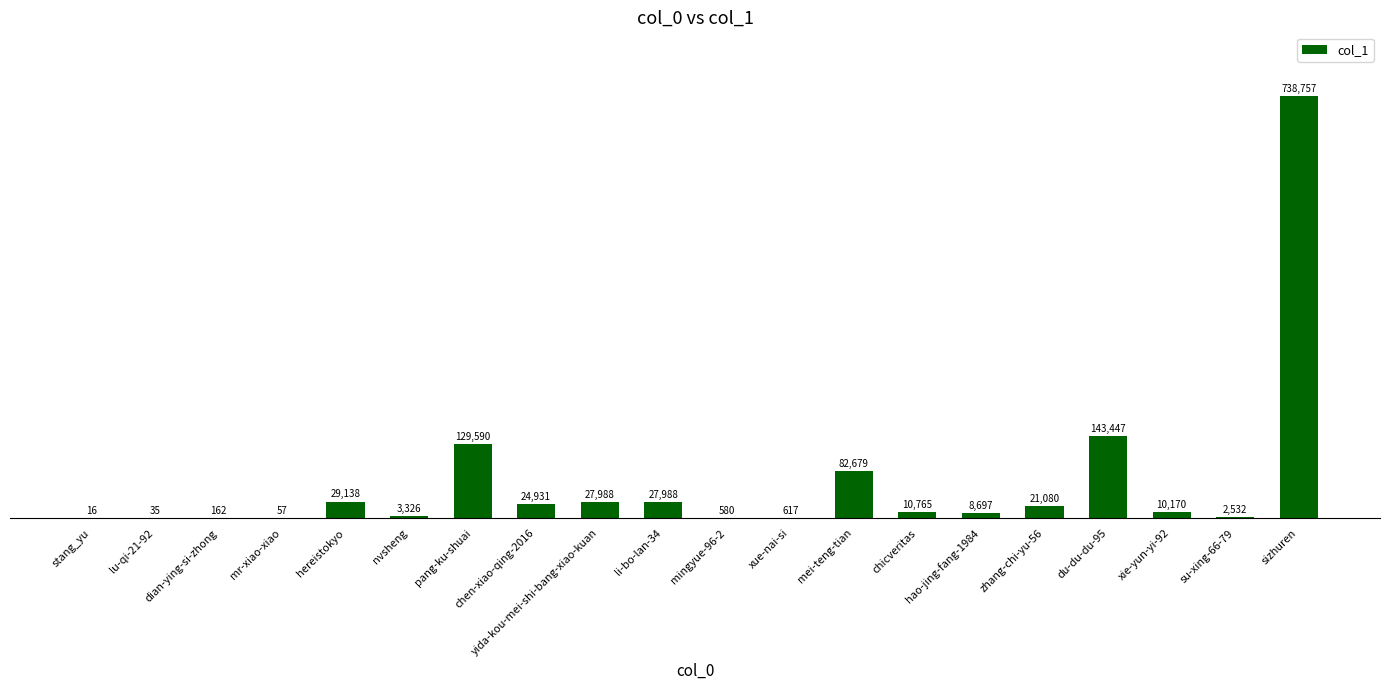

What is the sum of the values at sizhuren and pang-ku-shuai?

868347